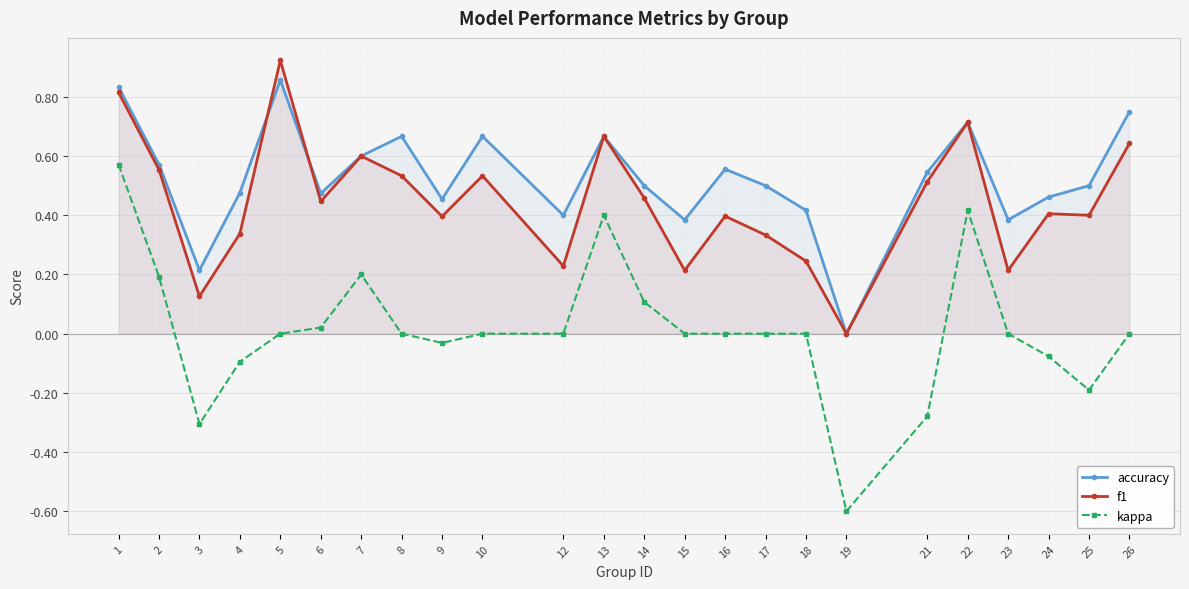

Where is the first local maximum for kappa?

7